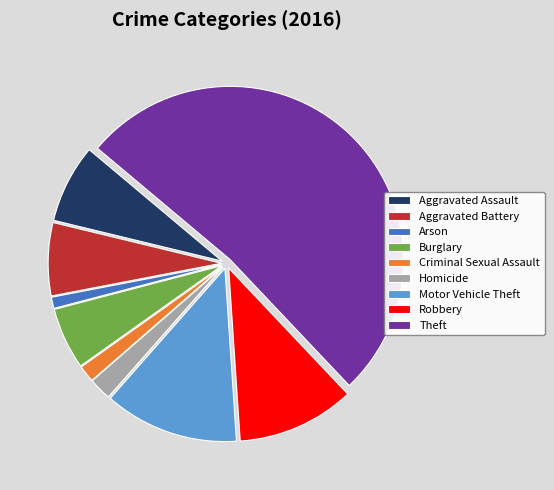

Rank the categories by value from lowest to highest.

Arson, Criminal Sexual Assault, Homicide, Burglary, Aggravated Battery, Aggravated Assault, Robbery, Motor Vehicle Theft, Theft